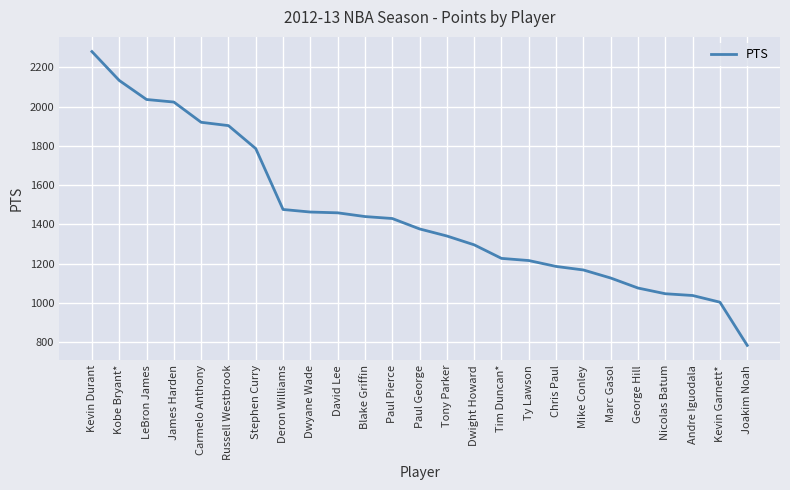

At which label does the data first exceed 1377?

Kevin Durant